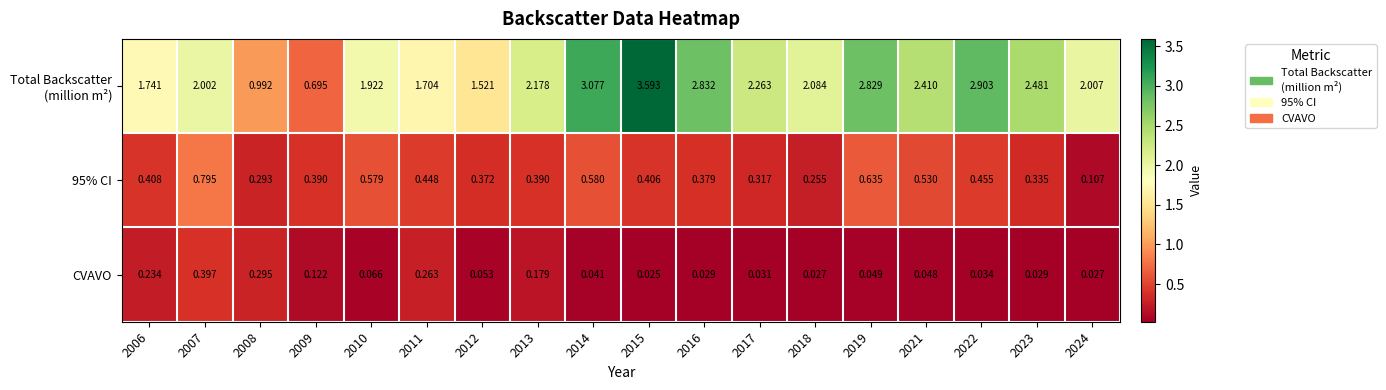

How many categories are shown in the chart?

18